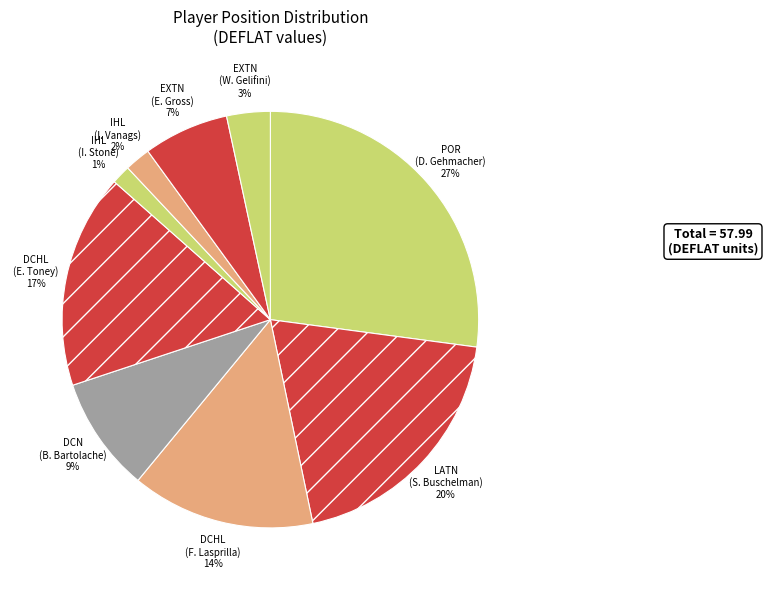

Is it true that IHL (I. Stone) is 9% of the pie?

False